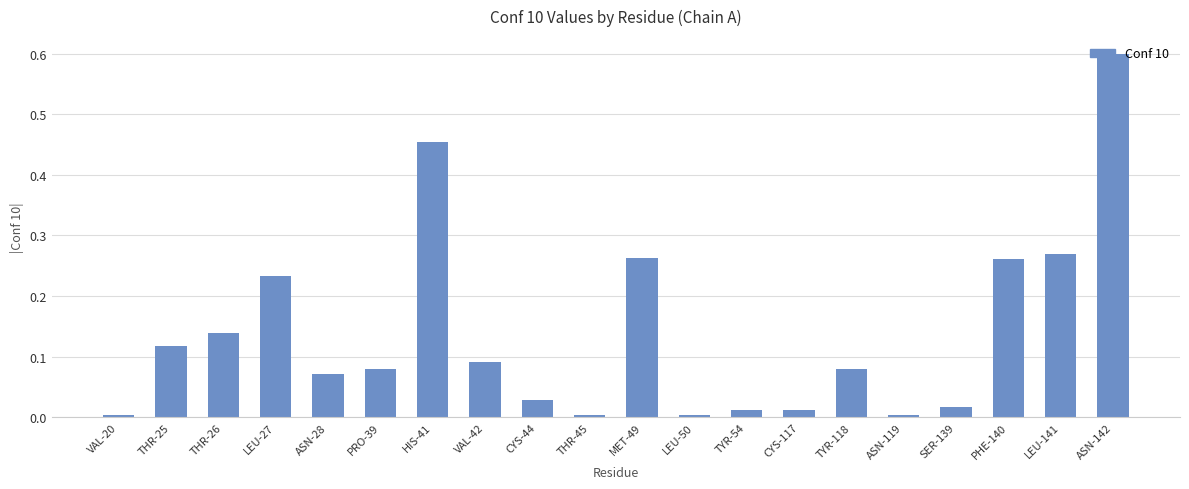

Which category has the highest value across all series?

ASN-142